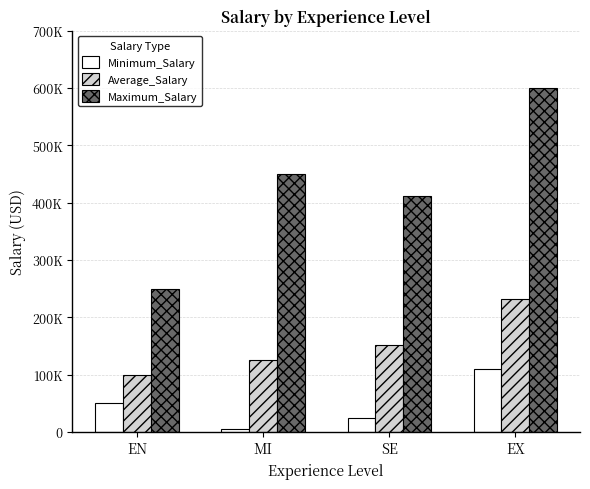

List the series in order of their peak value, lowest first.

Minimum_Salary, Average_Salary, Maximum_Salary